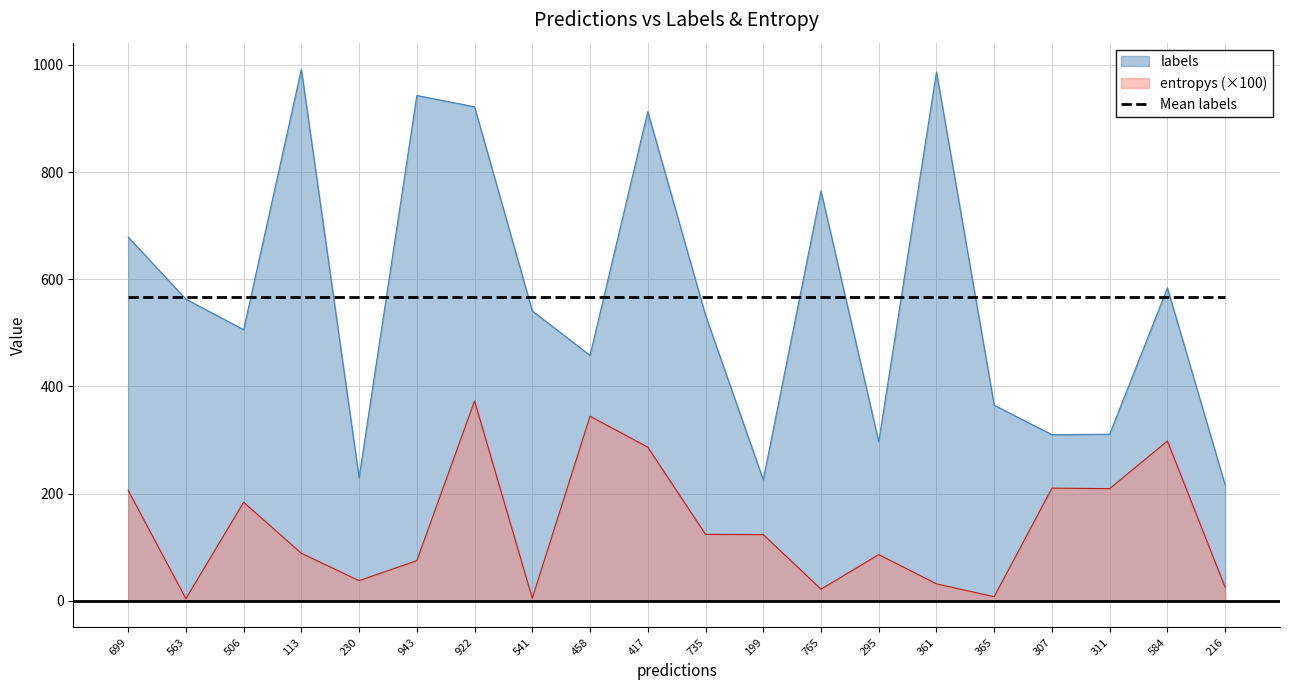

The entropys series shows 3.4 at 541. True or false?

False